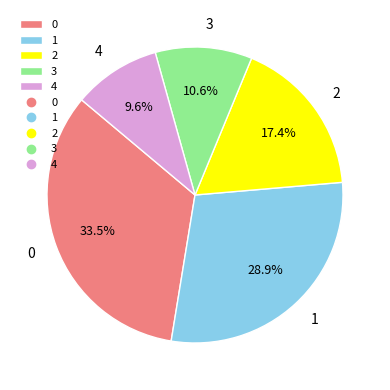

Is it true that 0 is 40% of the pie?

False